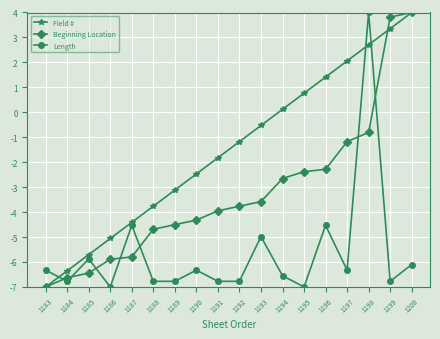

Is this an area chart (filled region under the line)?

No